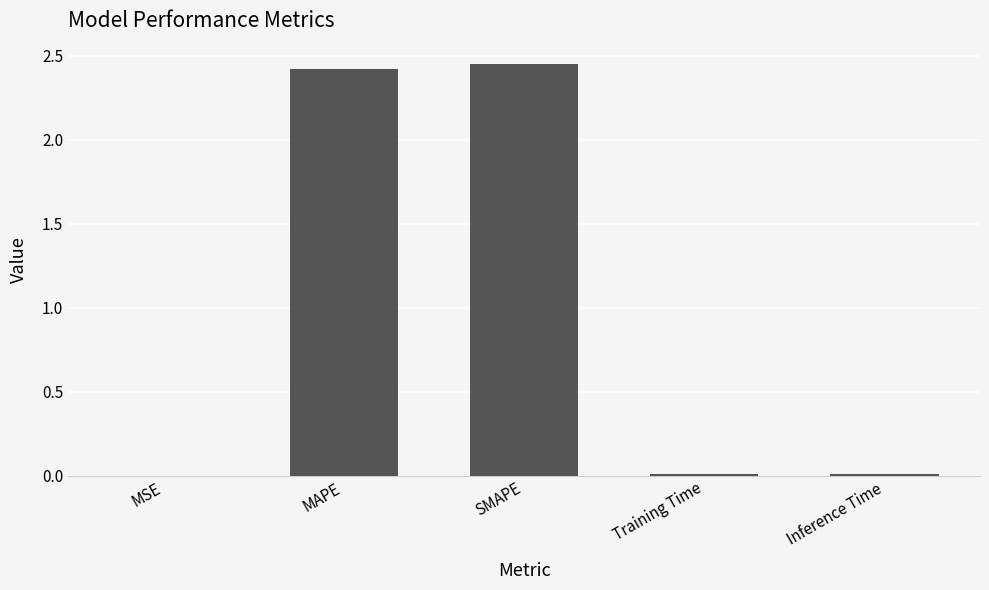

Which has a higher value, Inference Time or MAPE?

MAPE